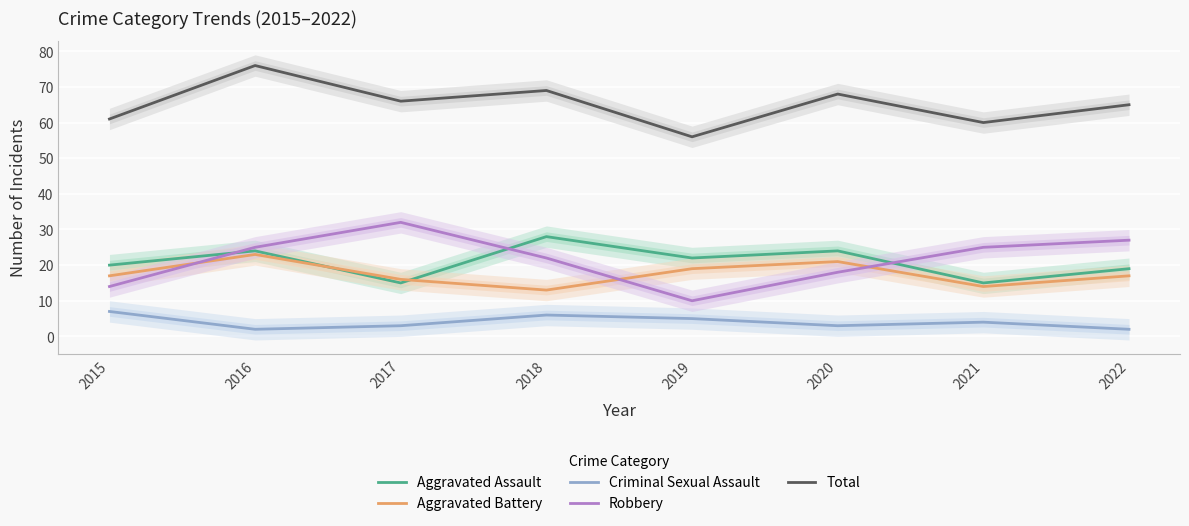

Reading left to right, what are all the values shown in this chart?

Aggravated Assault: 20	24	15	28	22	24	15	19
Aggravated Battery: 17	23	16	13	19	21	14	17
Criminal Sexual Assault: 7	2	3	6	5	3	4	2
Robbery: 14	25	32	22	10	18	25	27
Total: 61	76	66	69	56	68	60	65